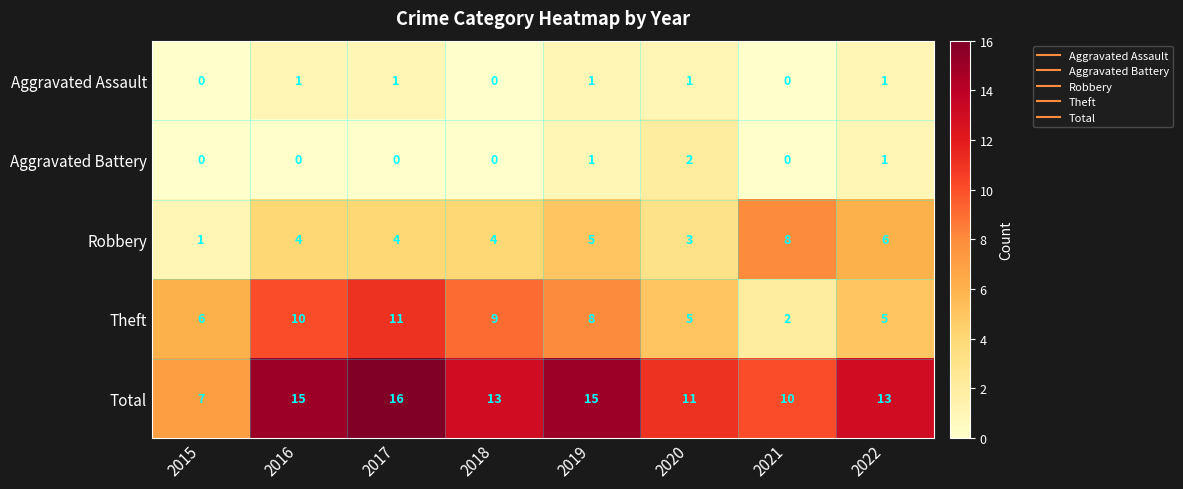

True or false: Total has a value of 5 at 2022.

False